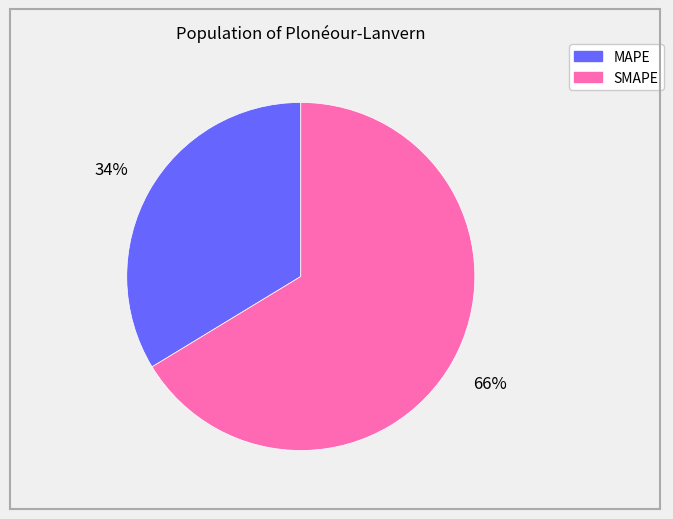

To the nearest percent, what portion does SMAPE represent?

66%